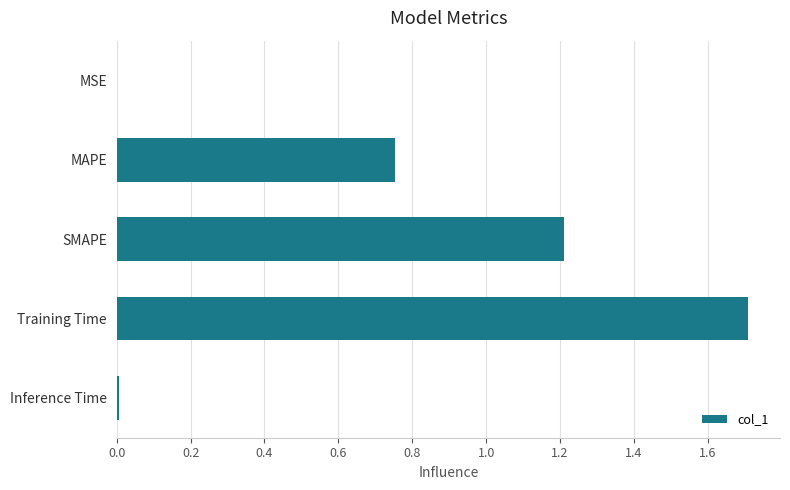

Between Inference Time and SMAPE, which is larger?

SMAPE